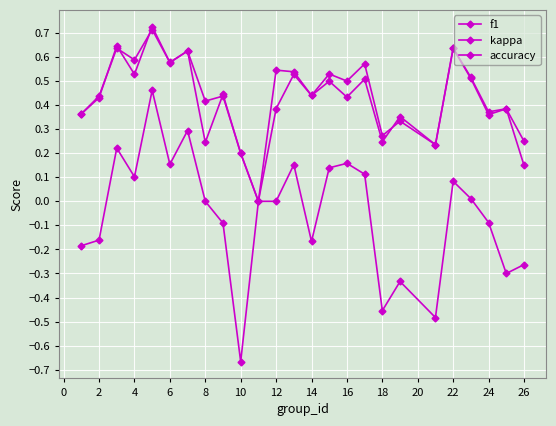

Is this an area chart (filled region under the line)?

No